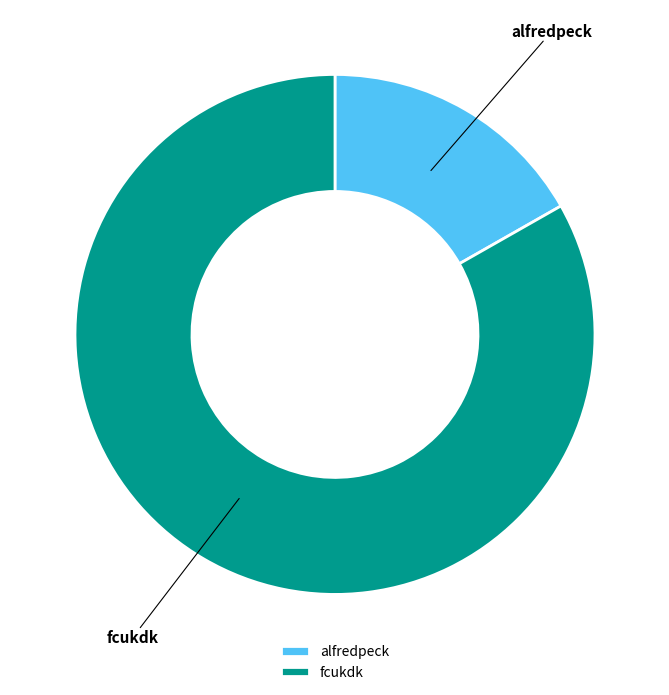

Count the number of slices in the pie.

2